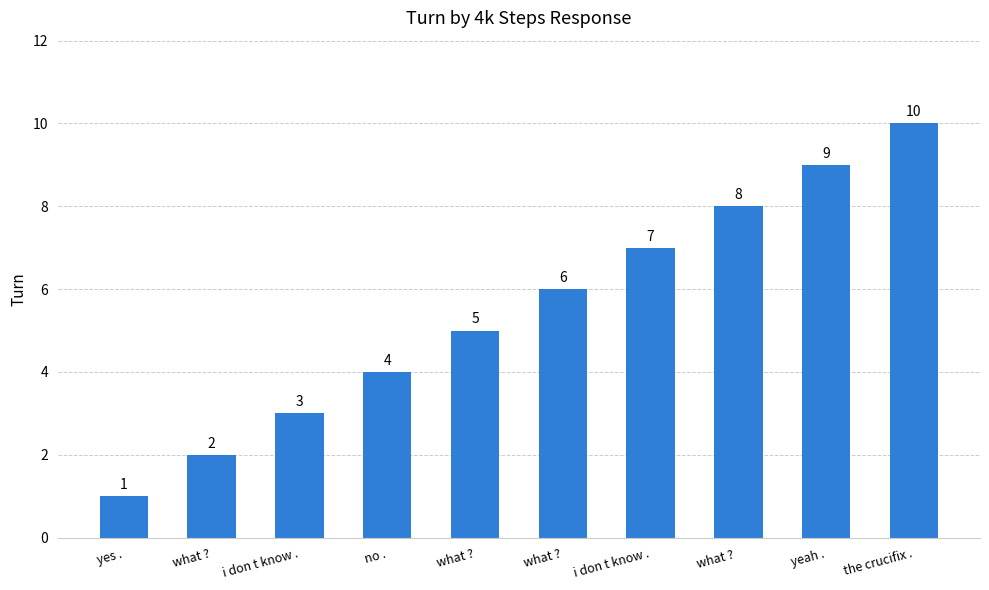

Does the chart contain stacked bars?

No